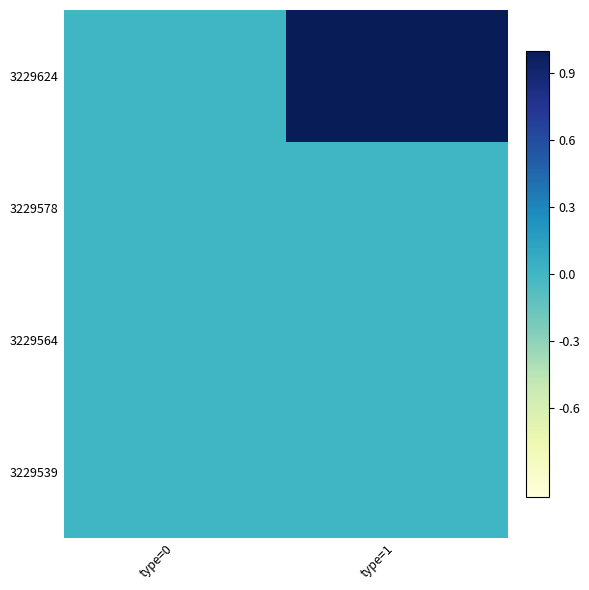

Which series changed the most between type=0 and type=1?

3229624